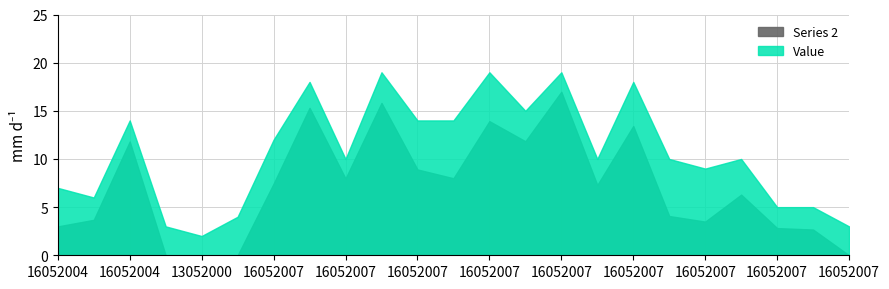

What is the value of the 17th point from the left?

18